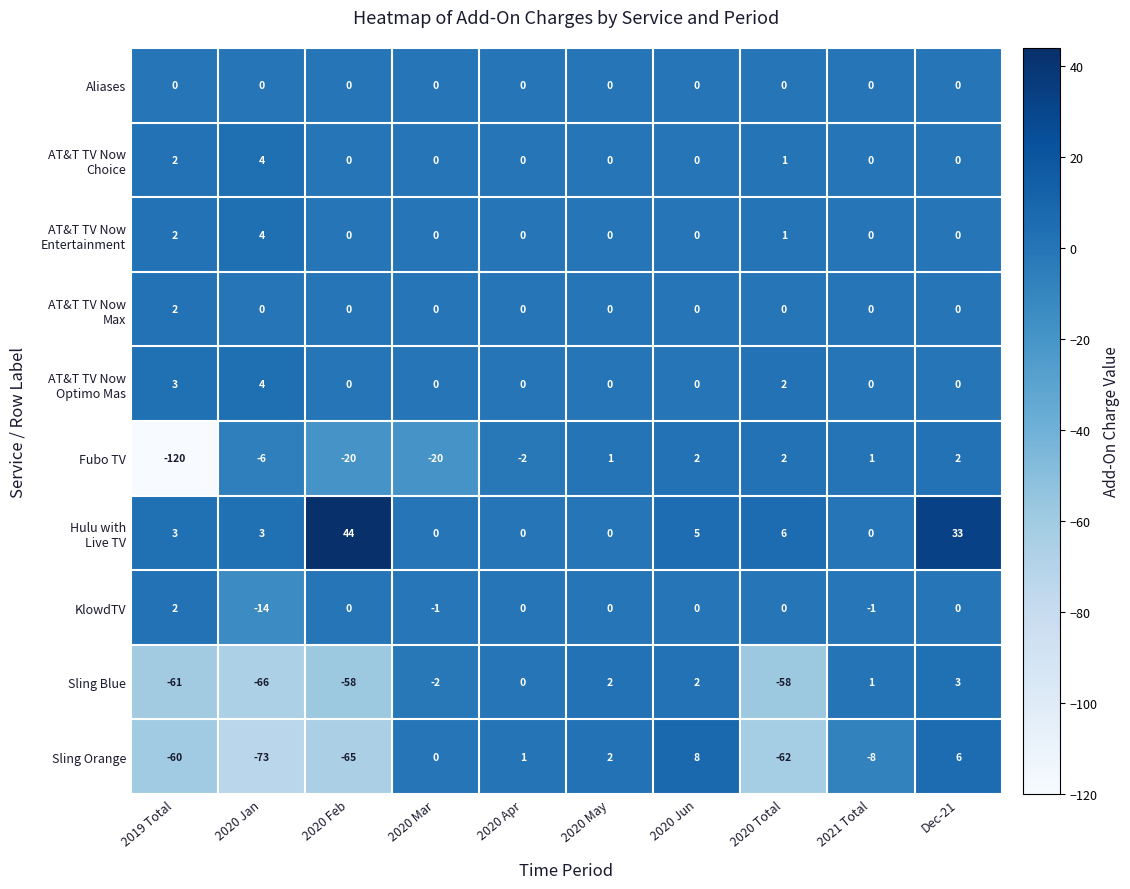

What is the maximum value for Sling Orange?

8